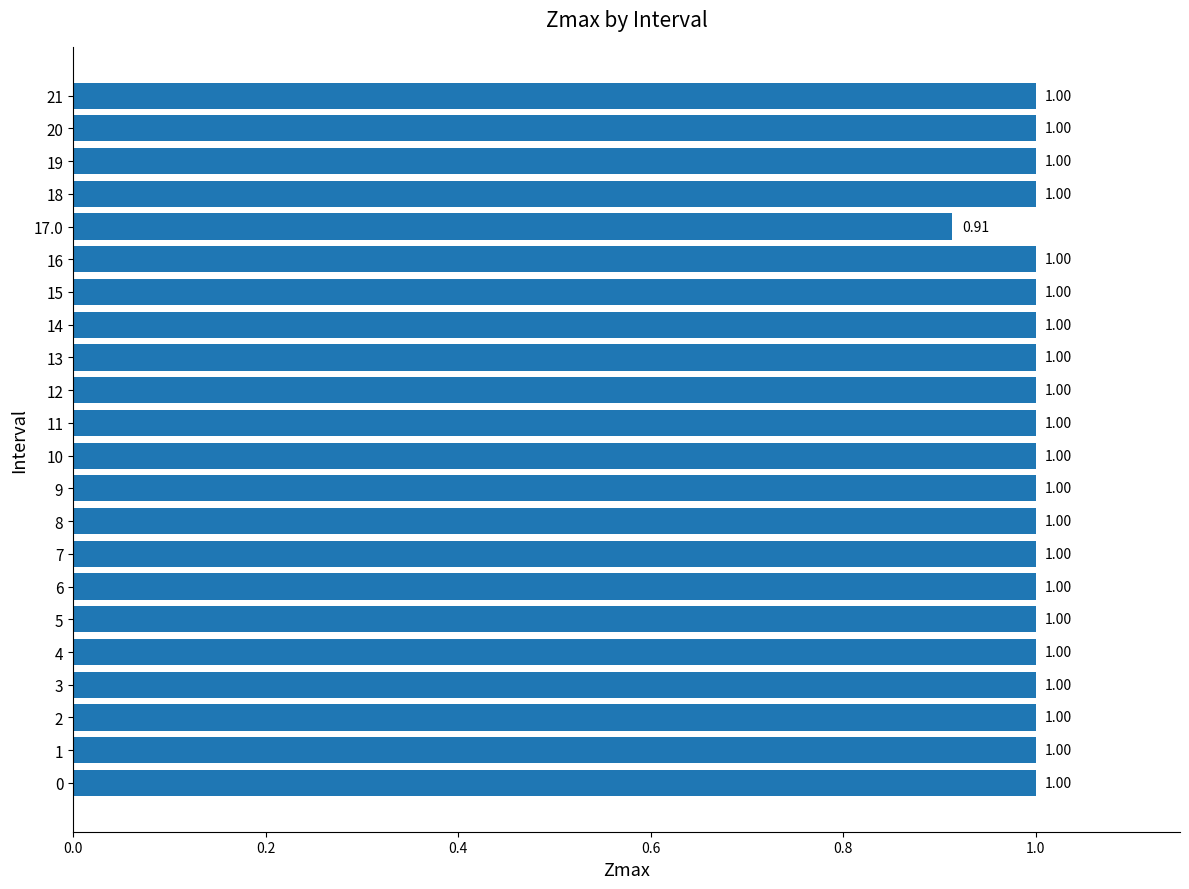

What is the sum of all values?

21.9